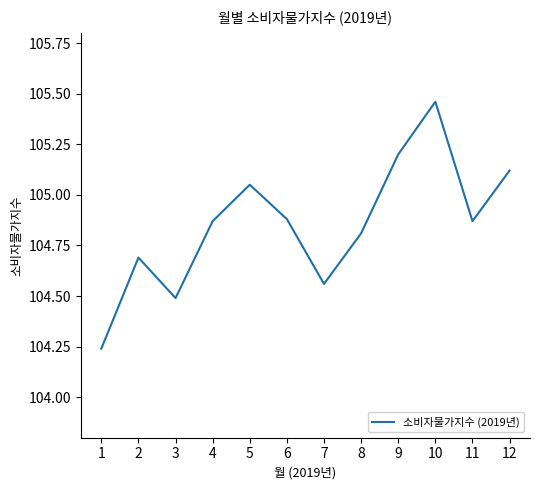

What is the difference between the values at 8 and 12?

0.3